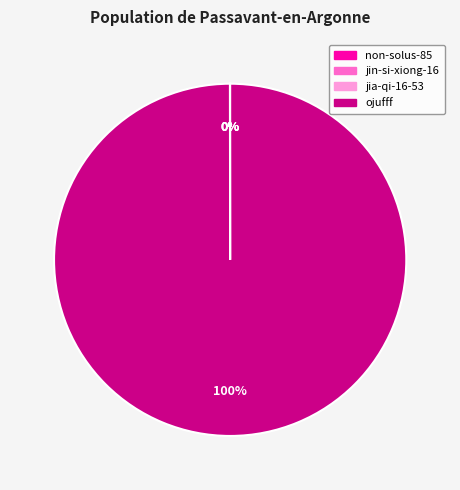

Does any single category account for the majority?

Yes